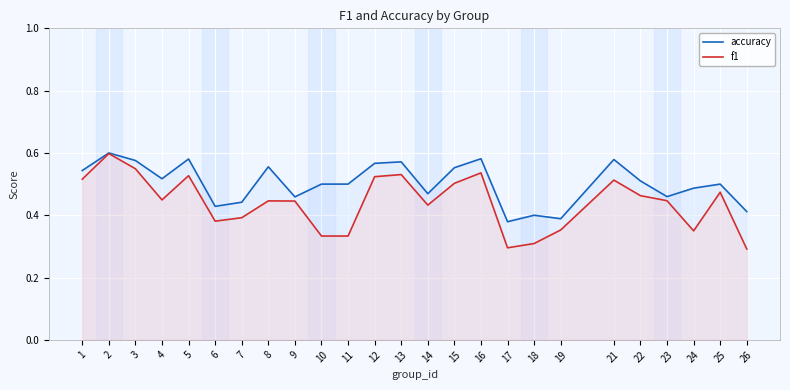

Which has a higher value, 25 or 16?

16